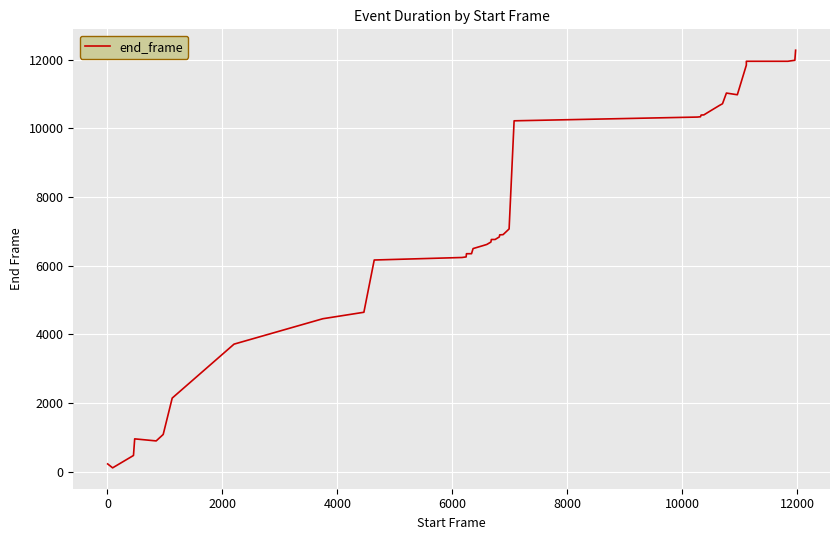

Count the number of values greater than 6760.

19